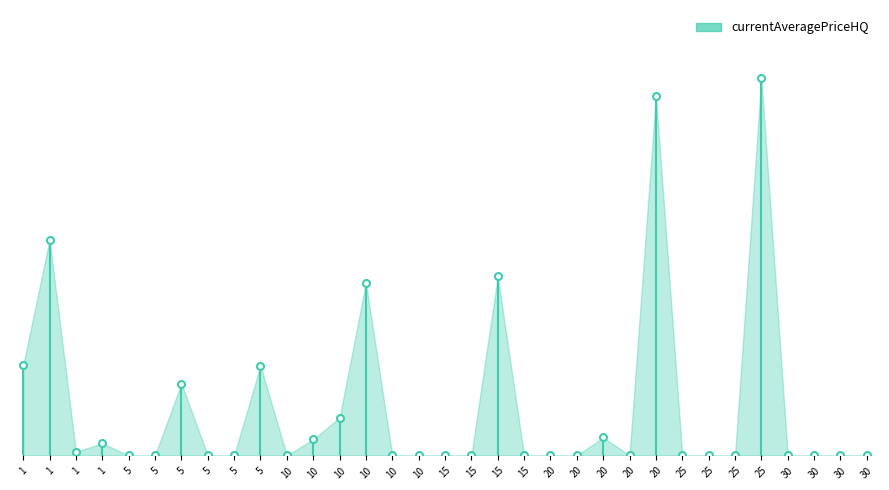

At how many categories does at least one series exceed 9885?

4